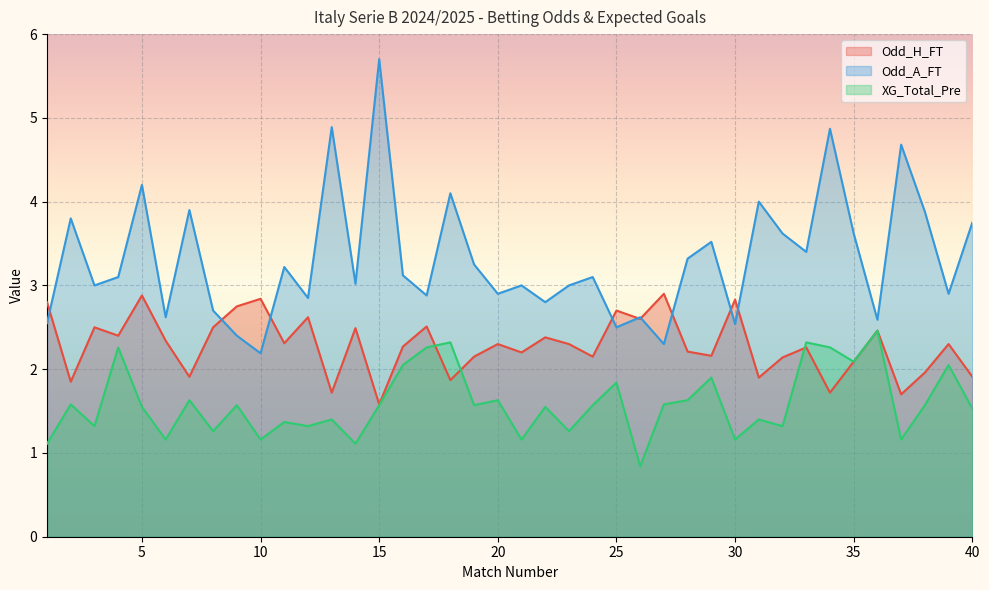

What is the total value across all series at 26?

6.1